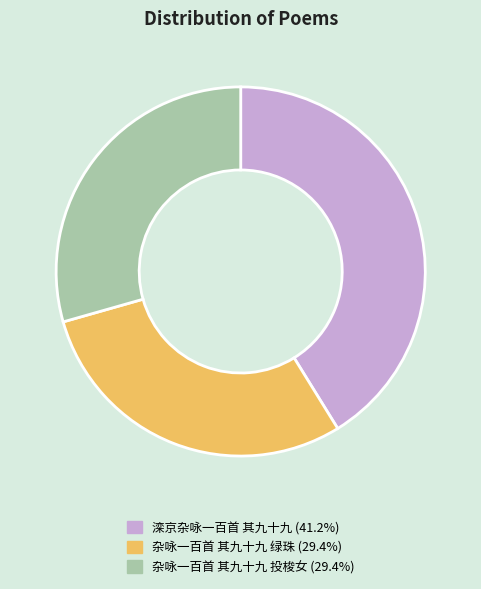

What is the largest slice in the pie chart?

滦京杂咏一百首 其九十九